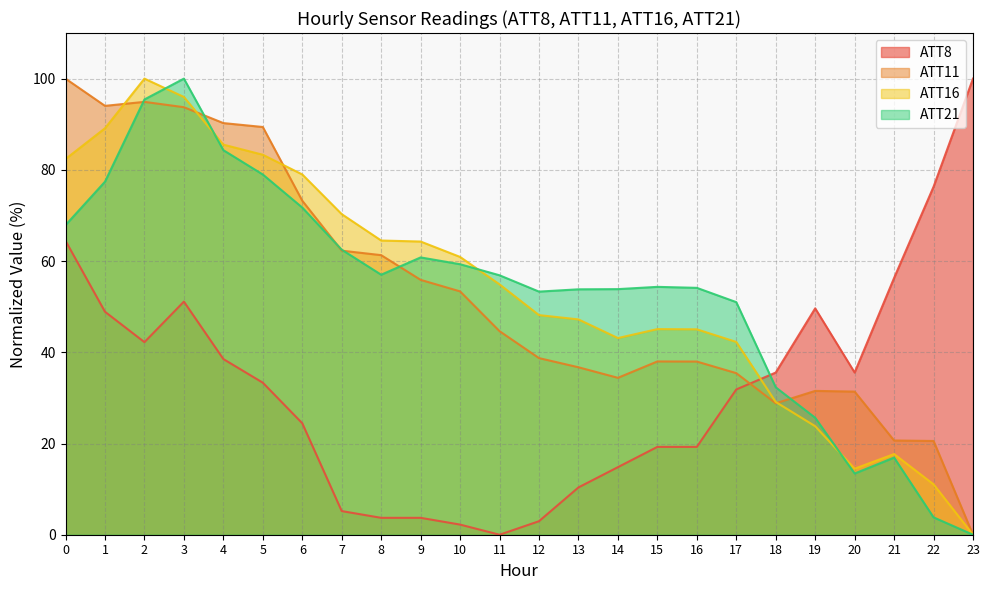

How many values in ATT16 are above zero?

23